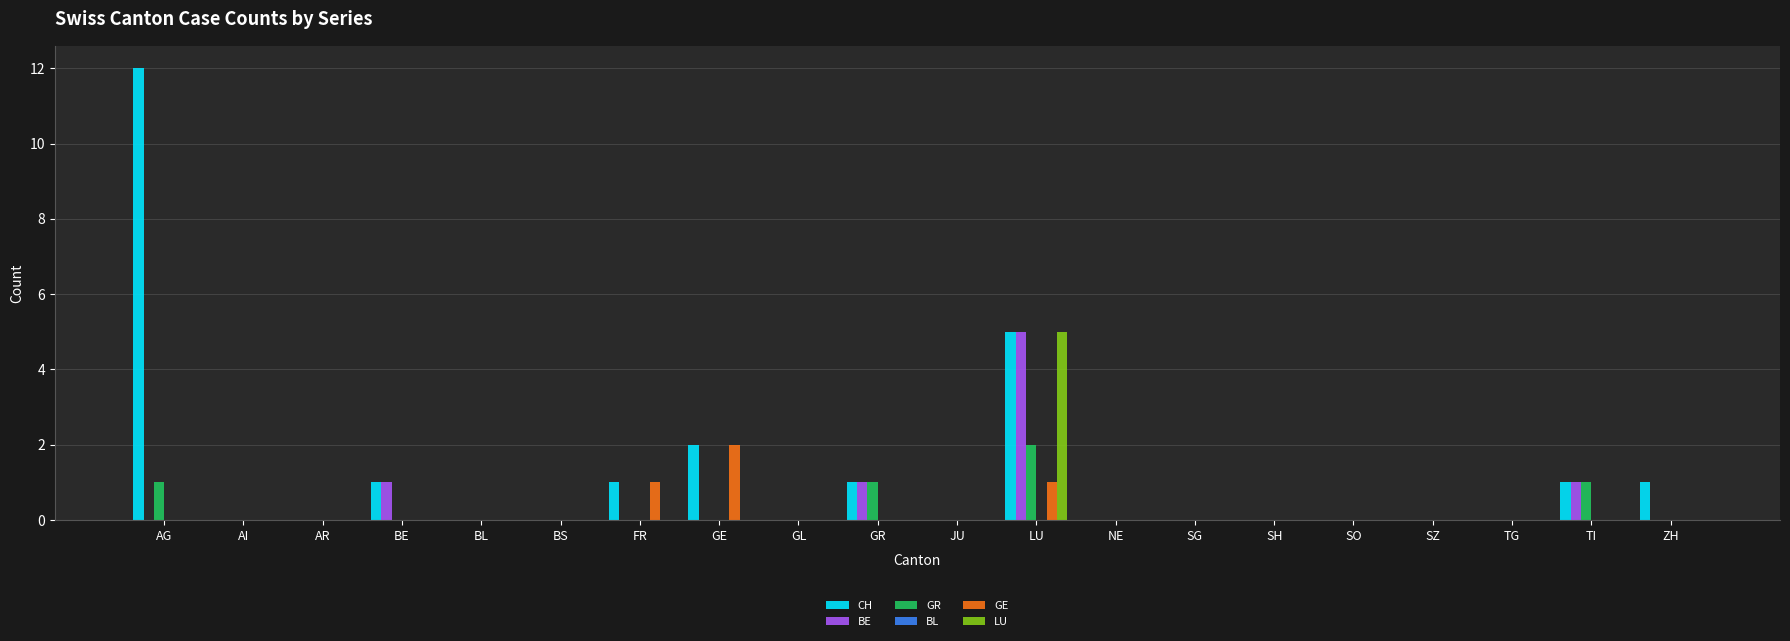

At which category is the sum across all series the highest?

LU